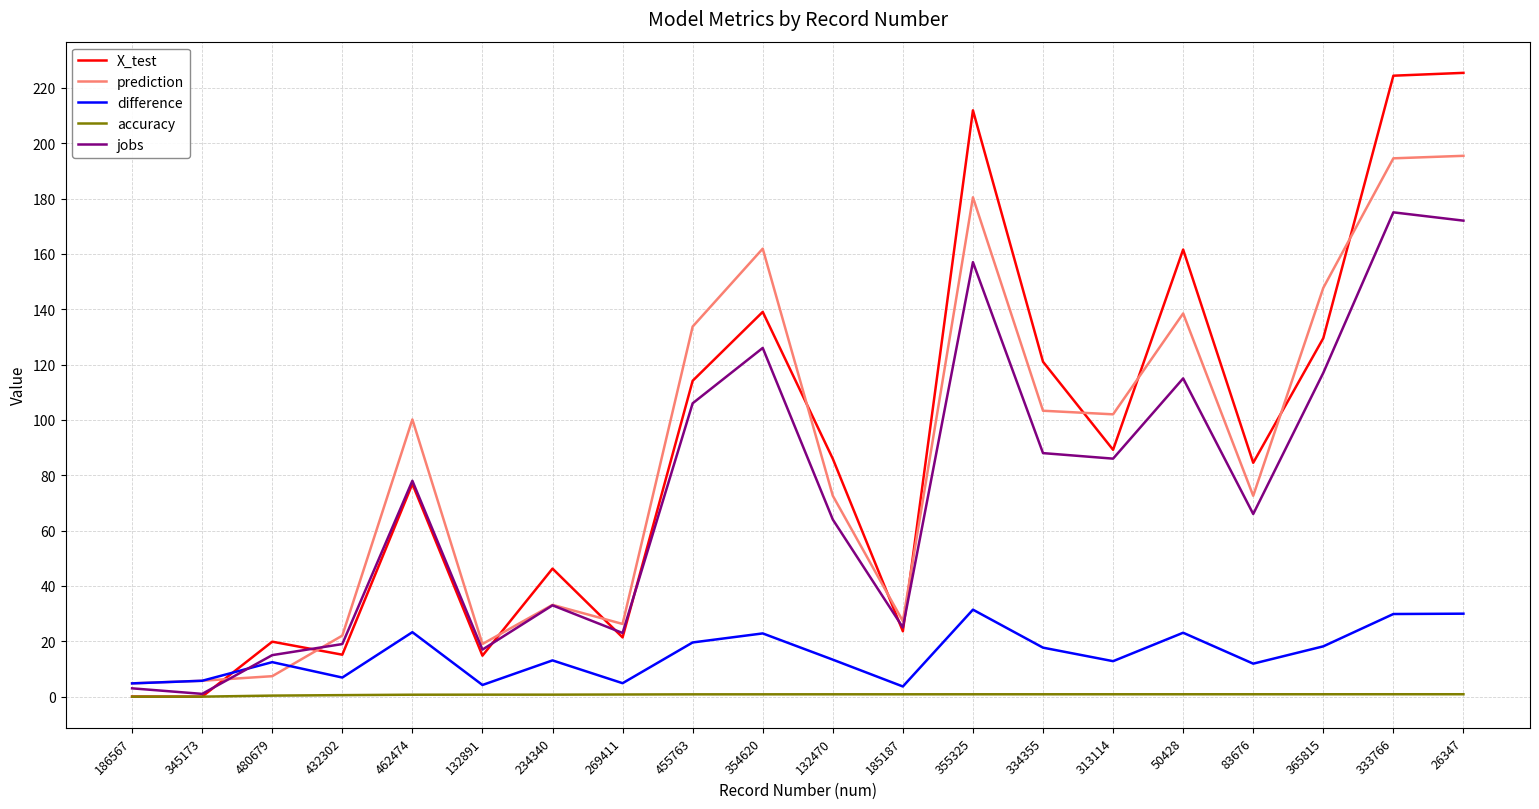

Which series changed the most between 355325 and 313114?

X_test